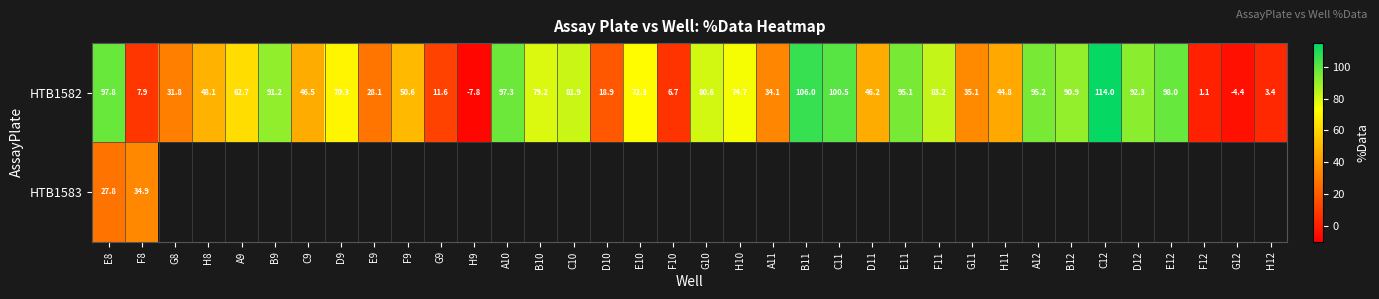

At how many categories does at least one series exceed 101?

2